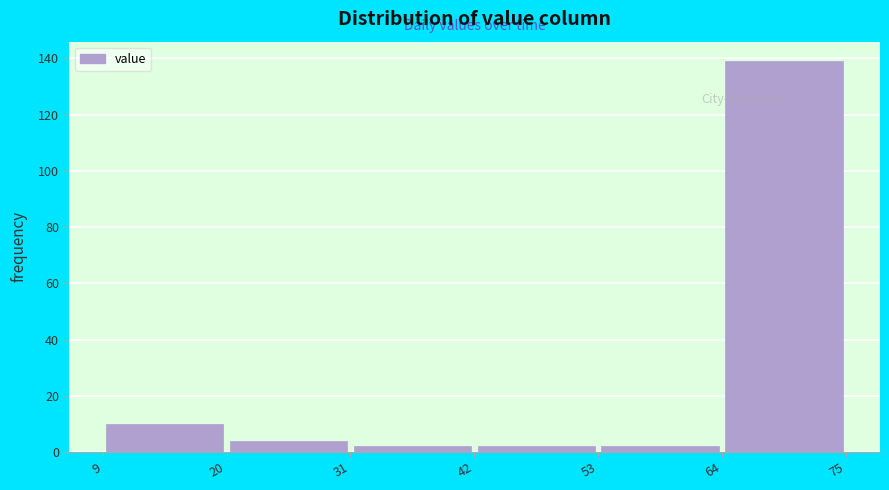

Reading left to right, list every bar in this chart as the range it spans on the x-axis followed by its height. The values are not printed on the chart, so give them approximately, as read against the axis.

9 to 20: 10
20 to 31: 4
31 to 42: 2
42 to 53: 2
53 to 64: 2
64 to 75: 140